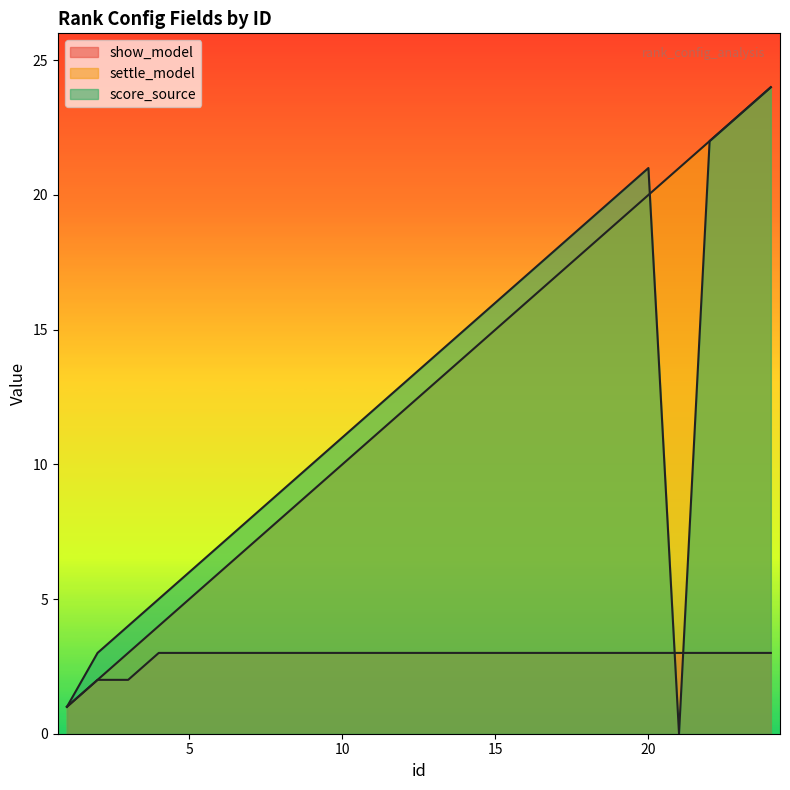

What is the difference between the second highest and minimum values in the settle_model series?

22